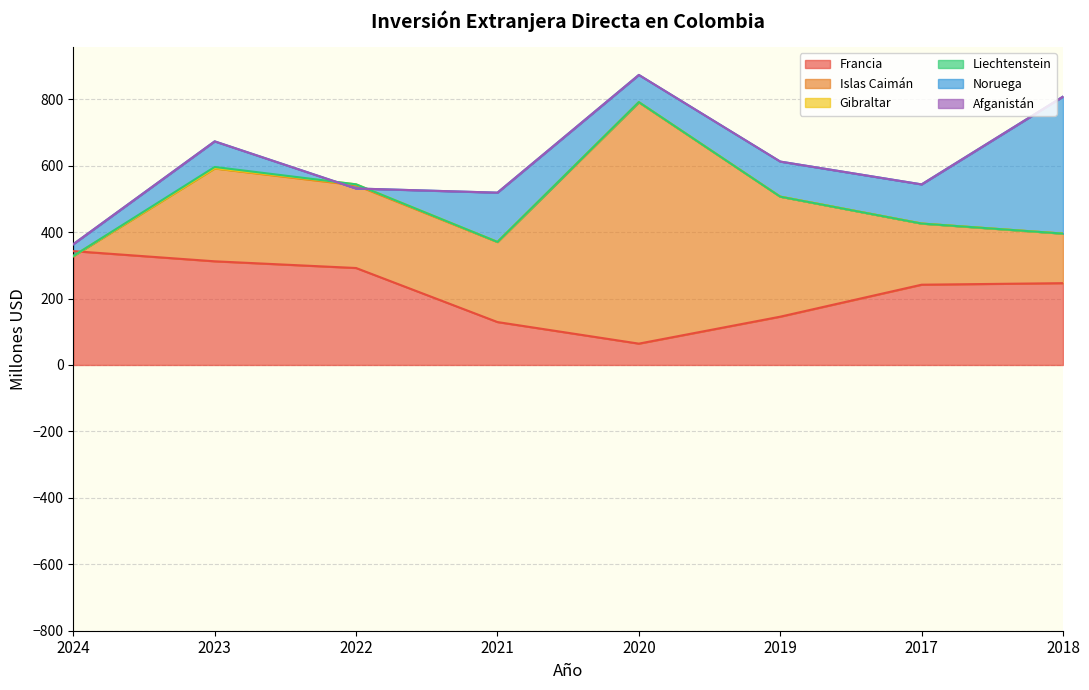

Which category has the highest value across all series?

2020